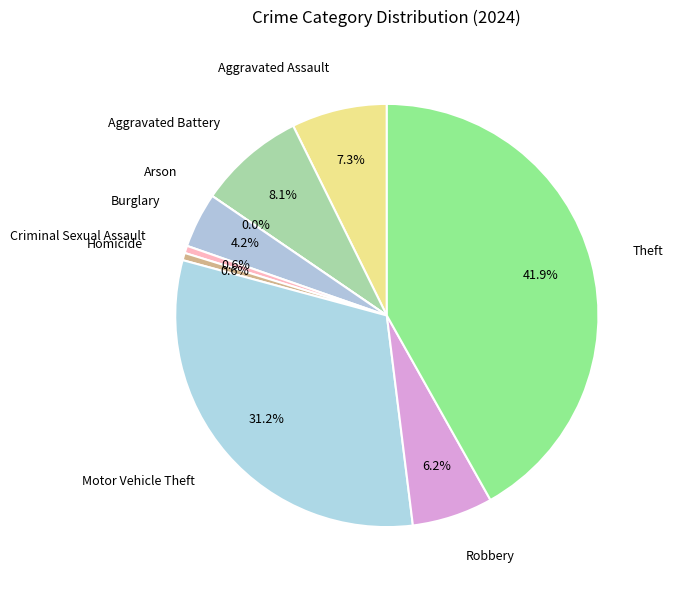

Is there a majority slice in this chart?

No